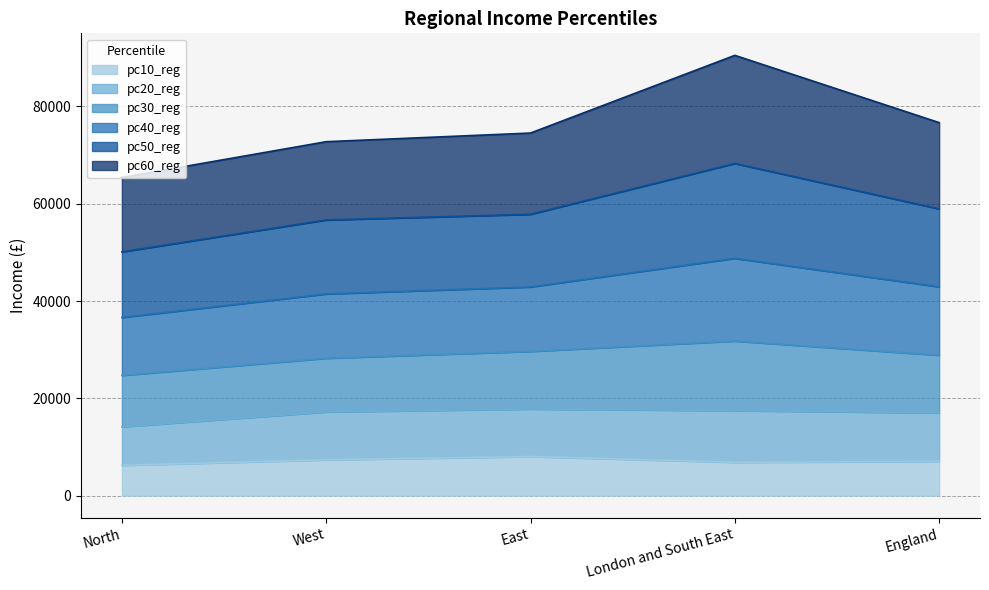

What position from the left is England?

5